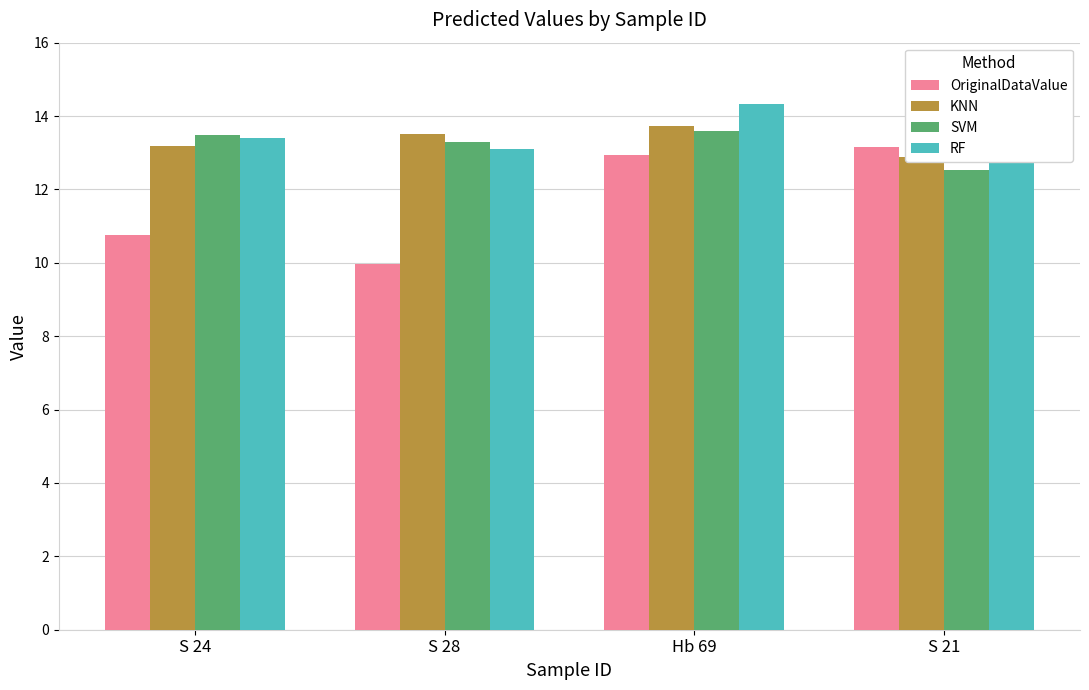

The RF series shows 13.4 at S 24. True or false?

True